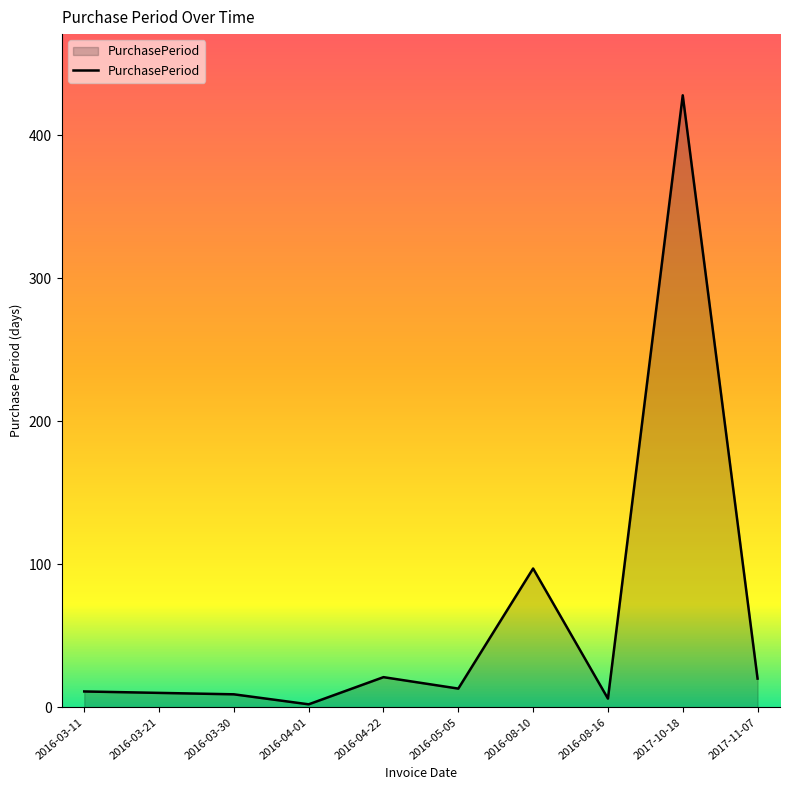

Which has a higher value, 2016-03-21 or 2017-10-18?

2017-10-18